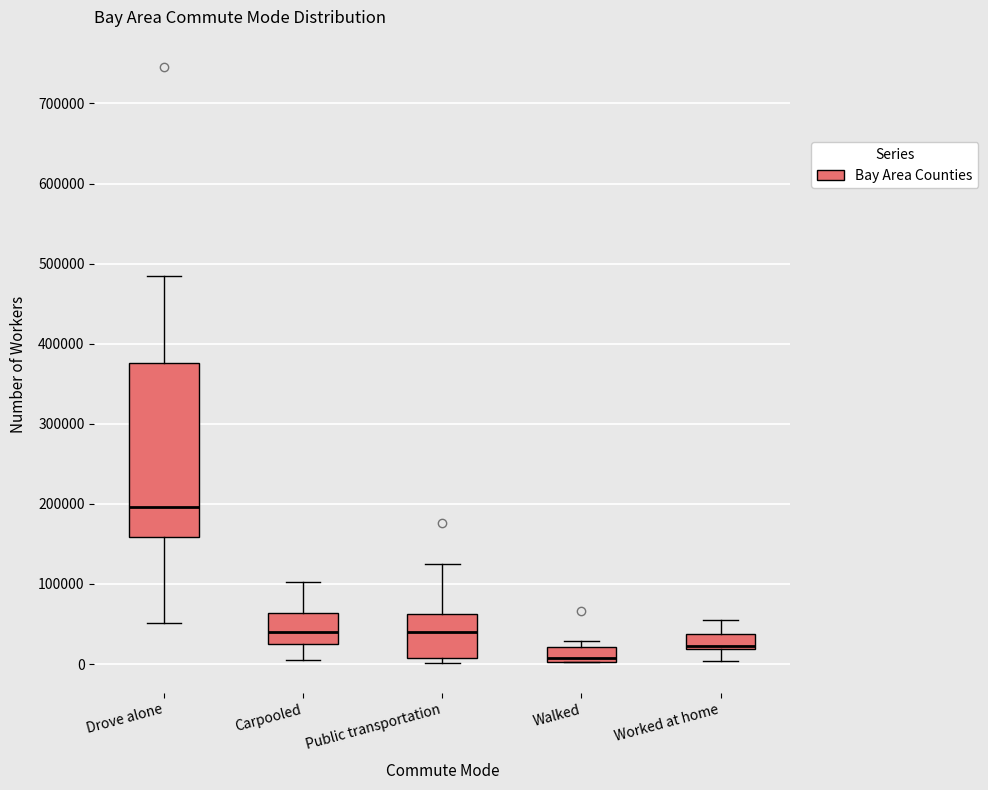

Where does the upper whisker of the box for Worked at home end on the y-axis? The values are not printed on the chart, so give them approximately, as read against the axis.

60000